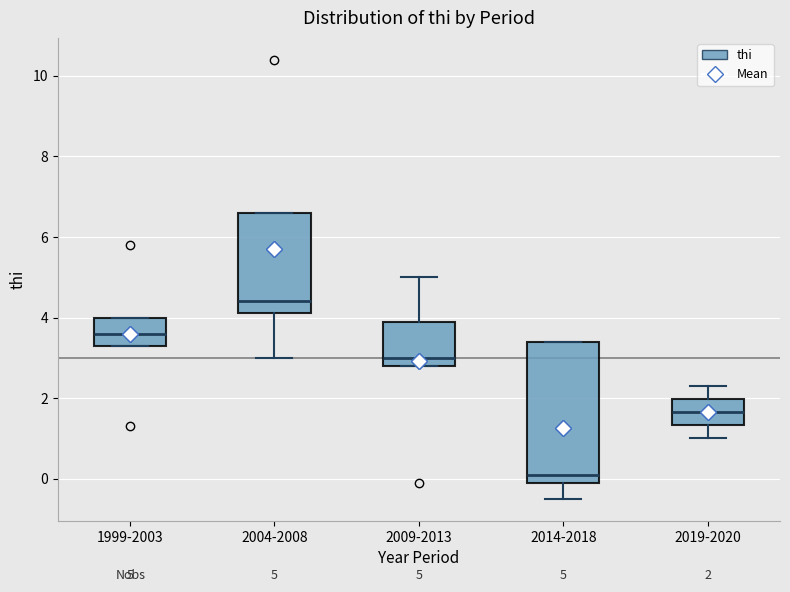

Which box has the lowest median line?

2014-2018